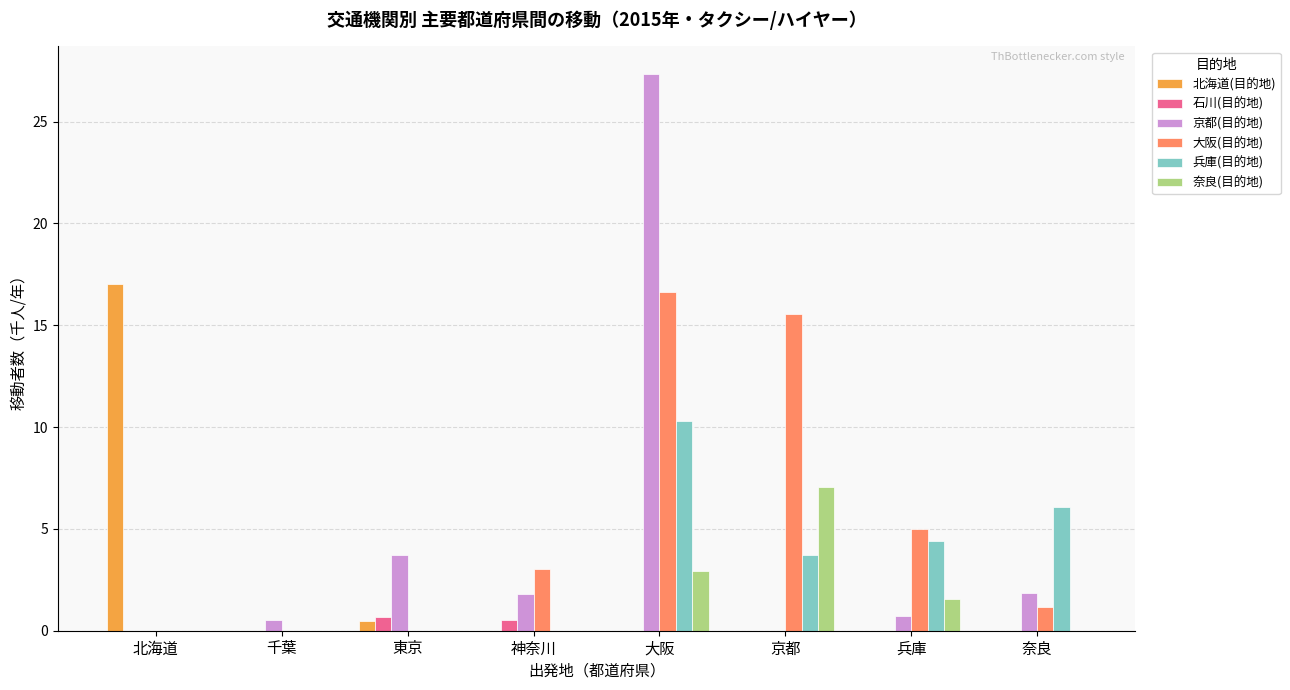

Which series has the largest range (max minus min)?

京都(目的地)